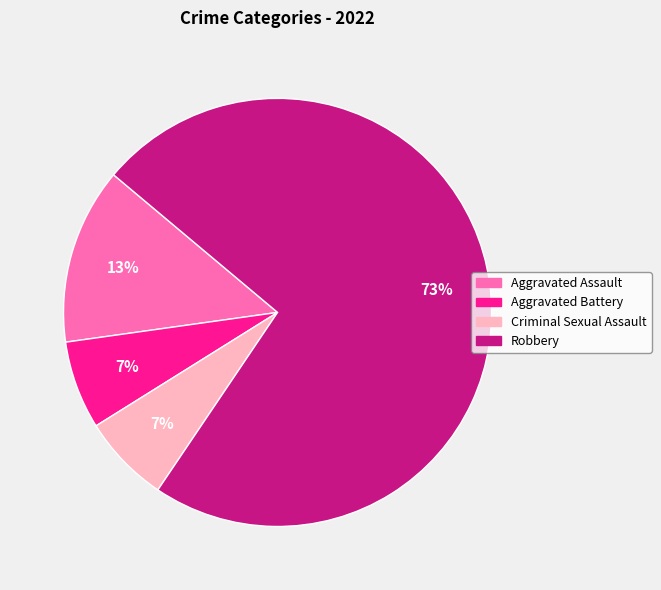

Does any single category account for the majority?

Yes